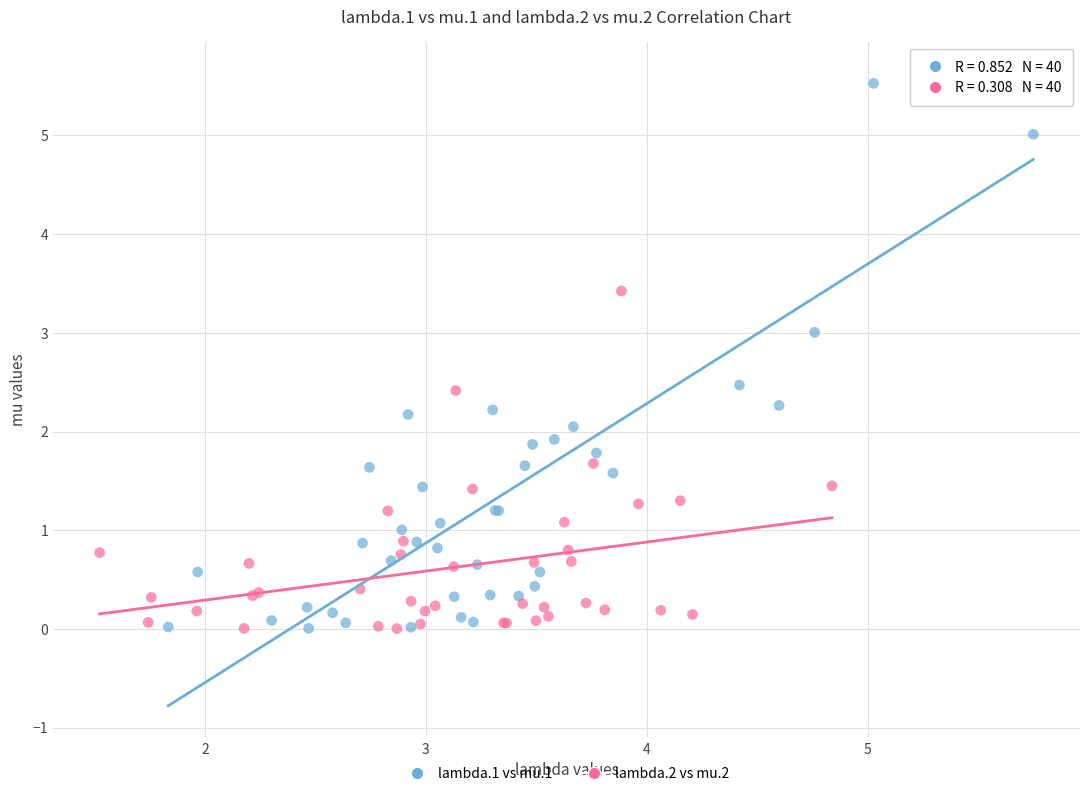

Which series has the widest spread of Y values?

lambda.1 vs mu.1